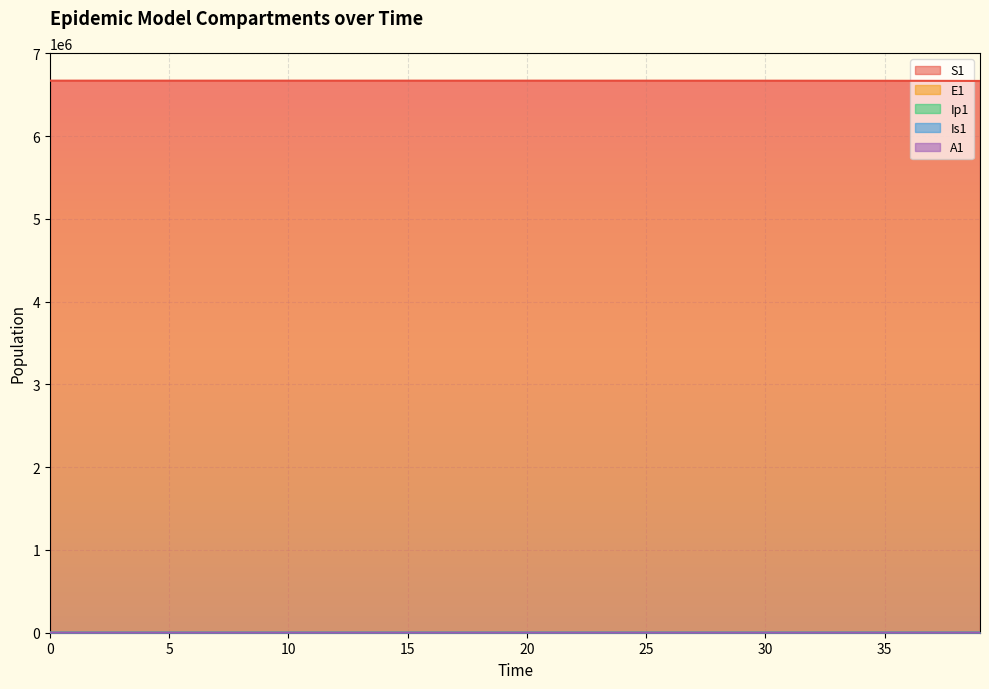

True or false: Ip1 and E1 intersect in this chart.

False